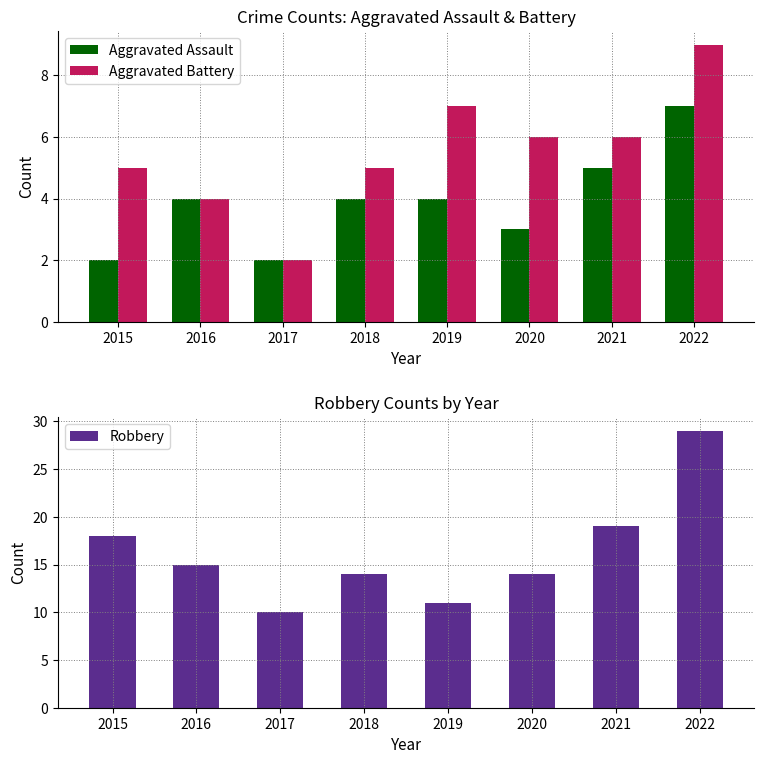

Is it true that Robbery equals 6 at 2019?

False